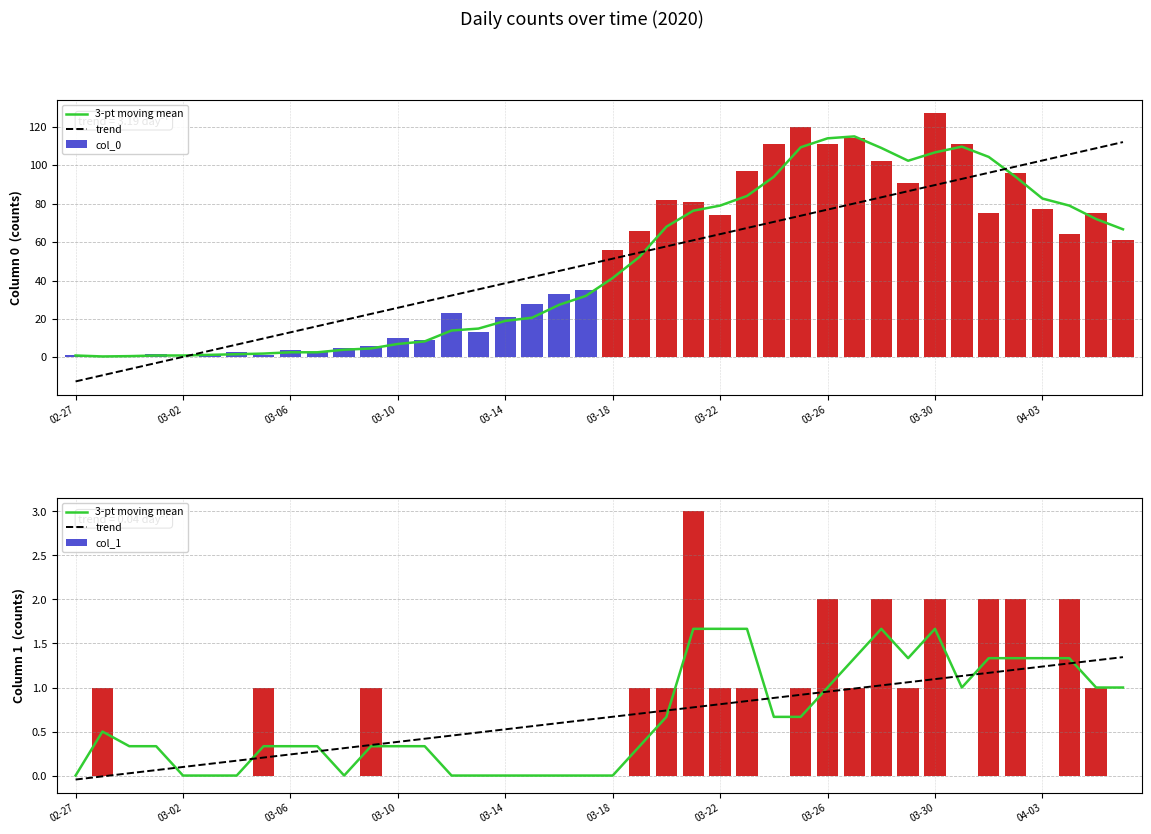

What is the difference between the second highest and minimum values in the col_1 series?

2.0